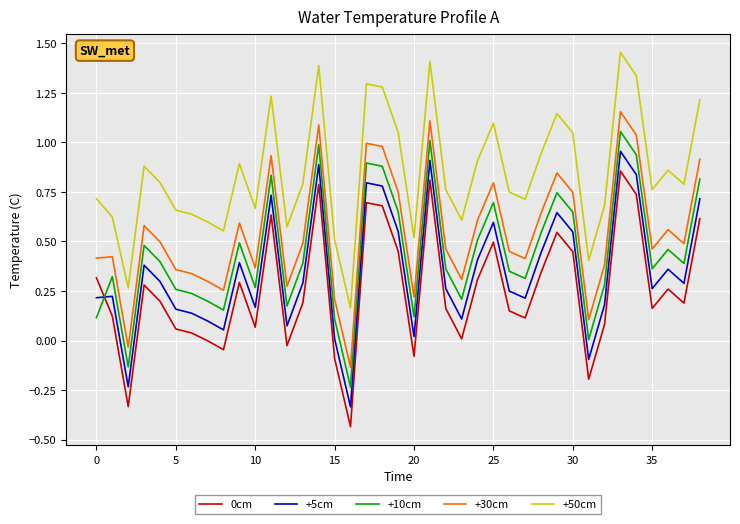

Which series has the largest total across all categories?

+50cm